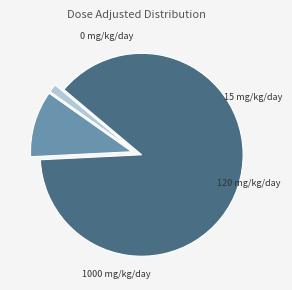

How many slices are in this pie chart?

4